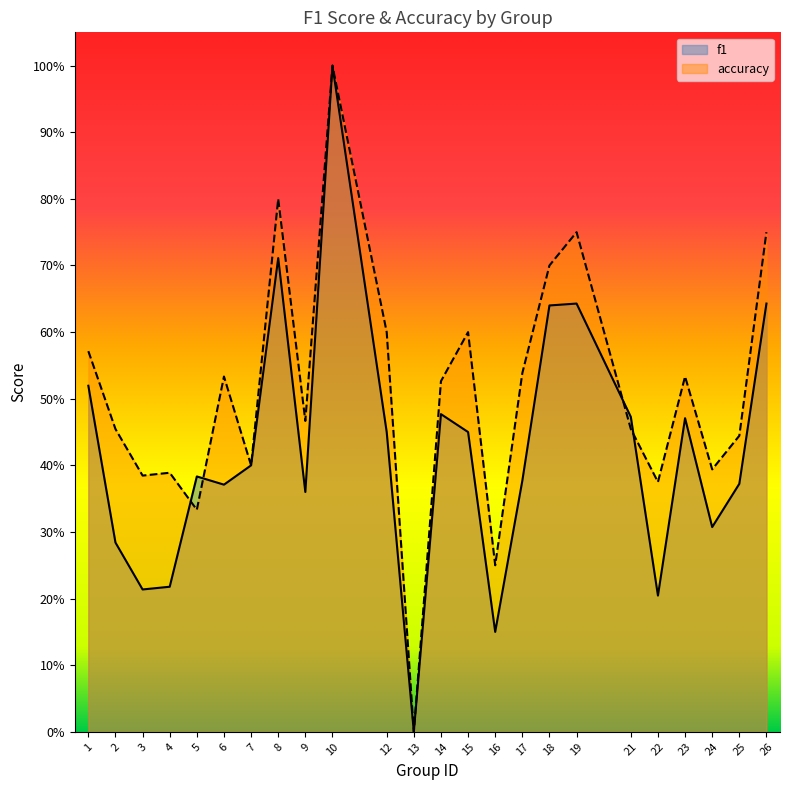

Reading right to left, what are all the values shown in this chart?

f1: 0.6	0.4	0.3	0.5	0.2	0.5	0.6	0.6	0.4	0.2	0.5	0.5	0.0	0.5	1.0	0.4	0.7	0.4	0.4	0.4	0.2	0.2	0.3	0.5
accuracy: 0.8	0.4	0.4	0.5	0.4	0.5	0.8	0.7	0.5	0.2	0.6	0.5	0.0	0.6	1.0	0.5	0.8	0.4	0.5	0.3	0.4	0.4	0.5	0.6